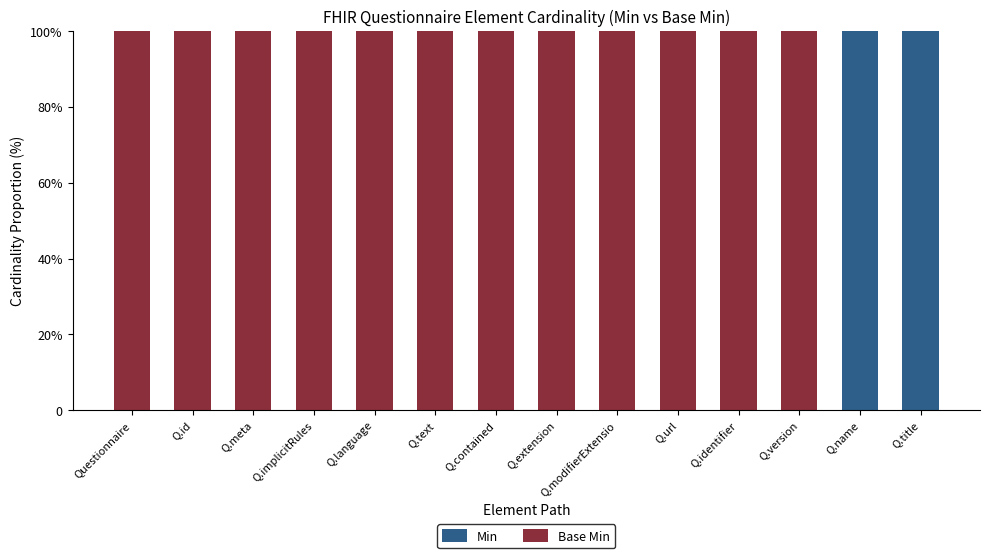

What is the average value of the Min series?

14